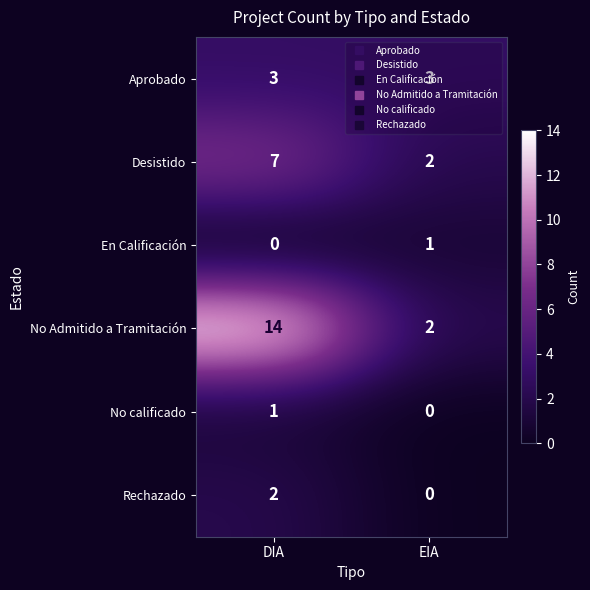

The En Calificación series shows -1 at DIA. True or false?

False